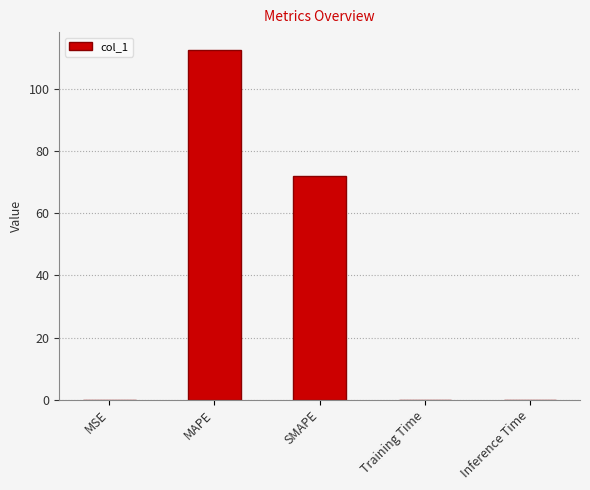

What is the average value?

37.0